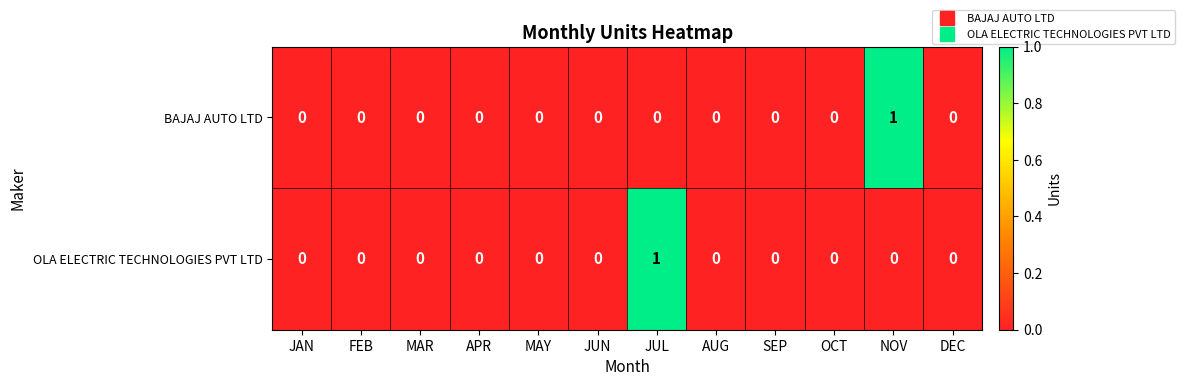

How many OLA ELECTRIC TECHNOLOGIES PVT LTD values are between 0 and 1?

12